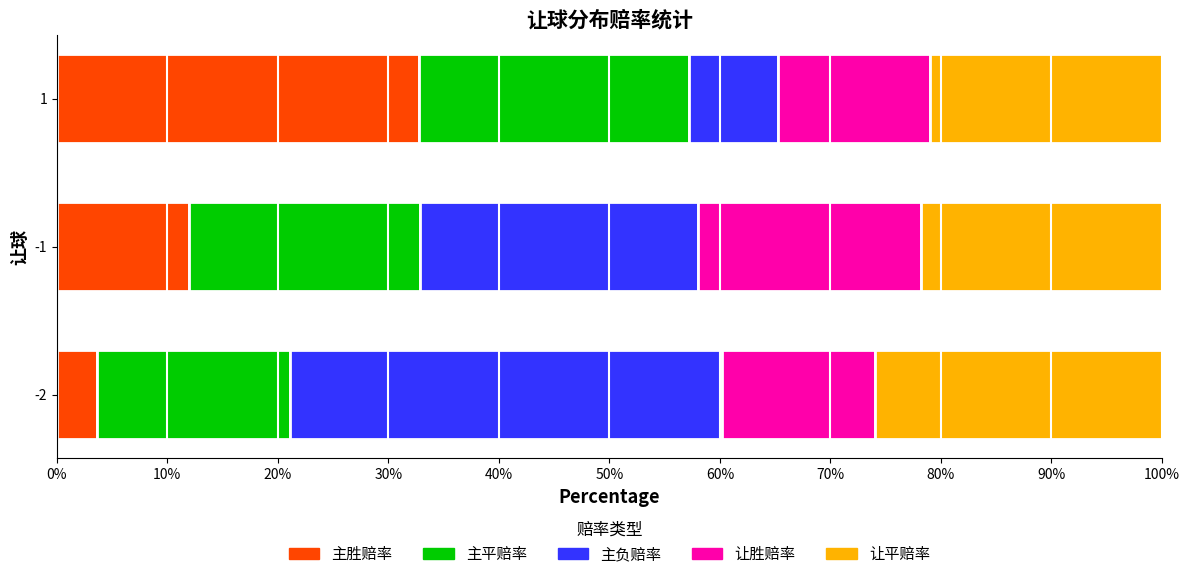

List the labels in order of 主胜赔率 value, largest first.

1, -1, -2